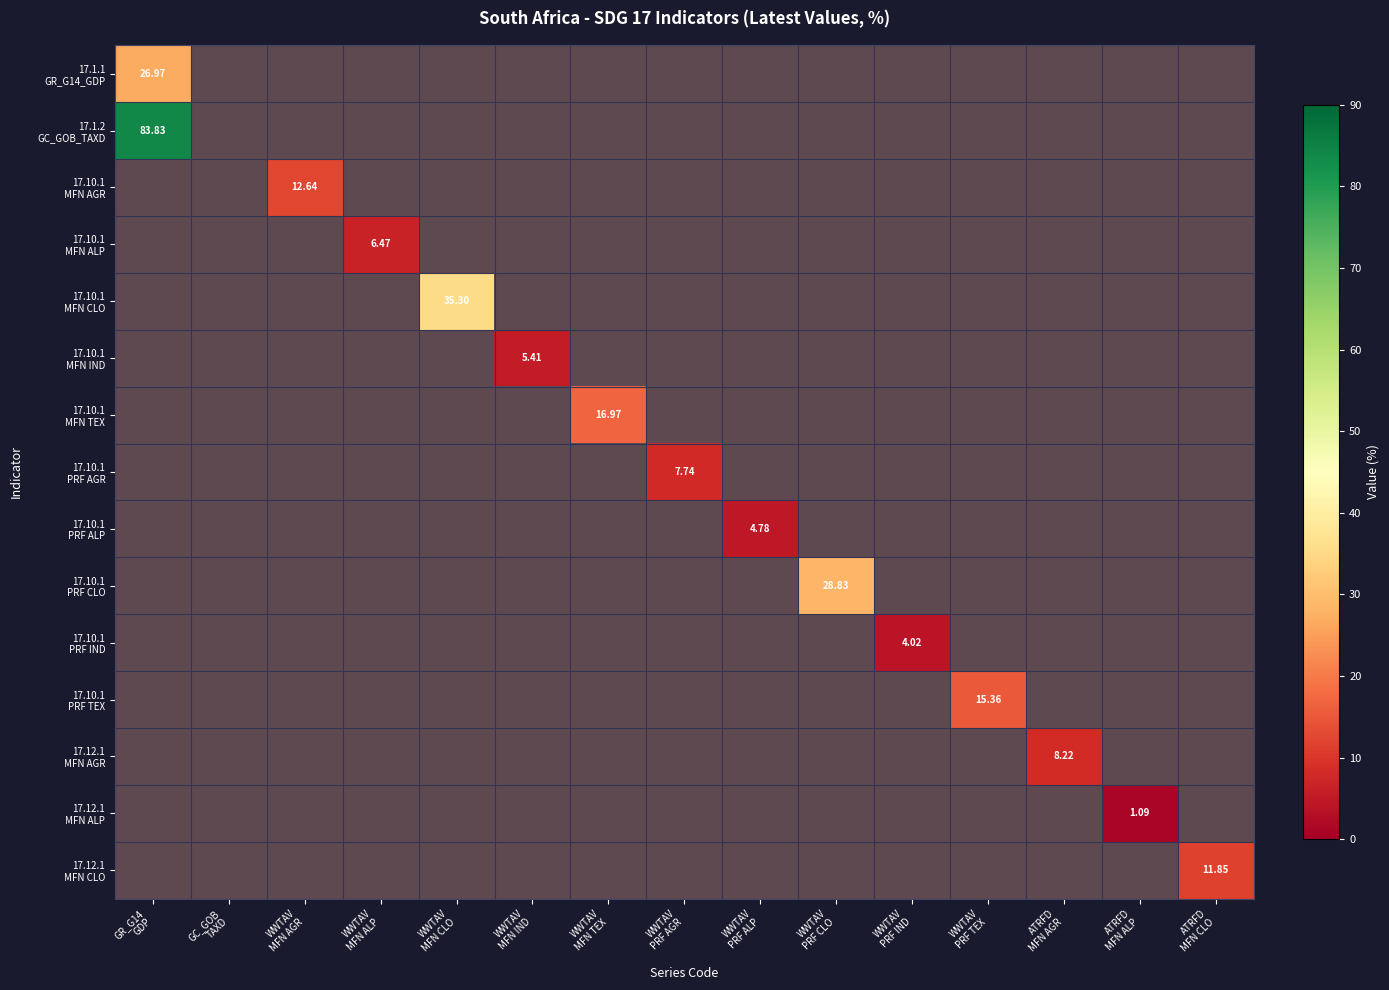

Which has a higher value, WWTAV
PRF AGR or WWTAV
PRF ALP?

WWTAV
PRF AGR